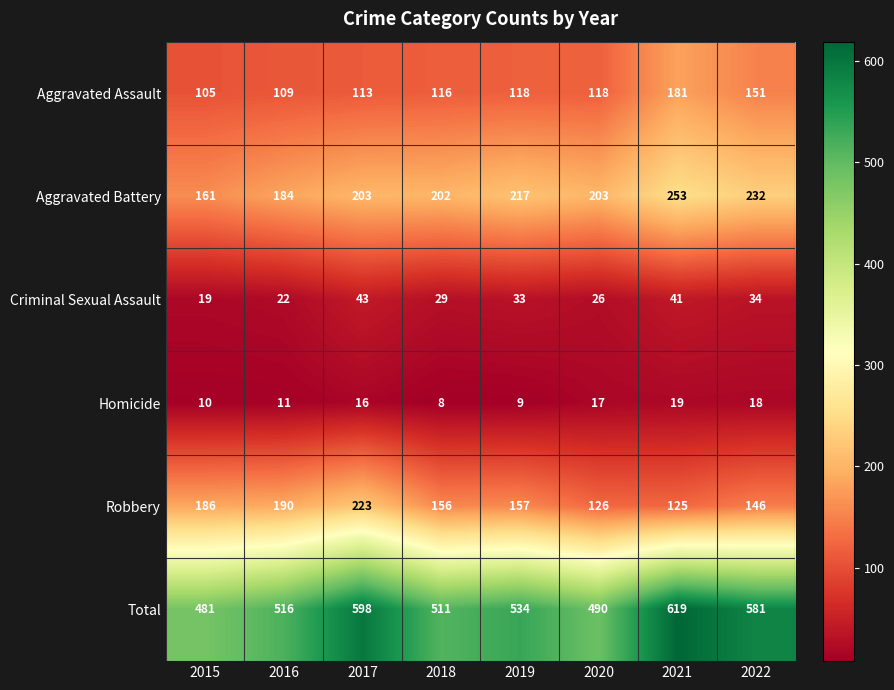

What is the total value across all series at 2018?

1022